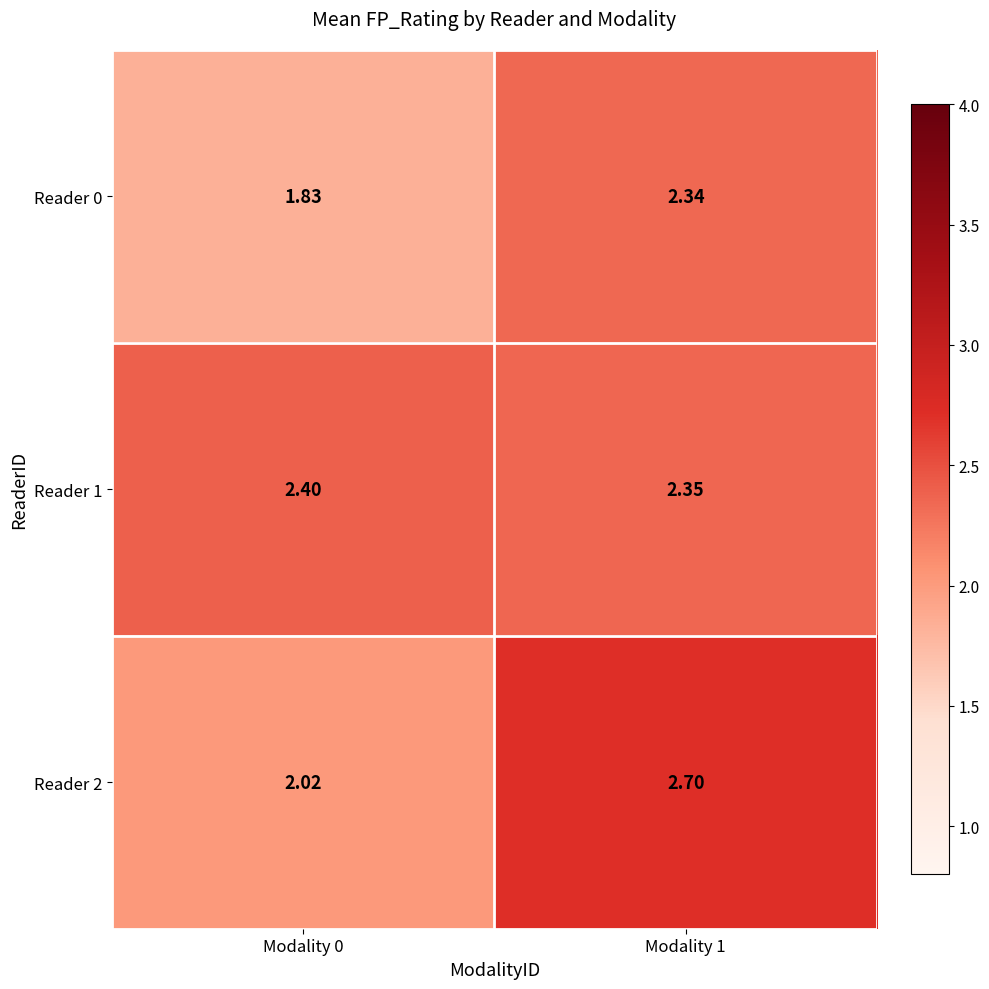

Is the value of Reader 2 at Modality 0 greater than the value of Reader 1 at Modality 1?

No